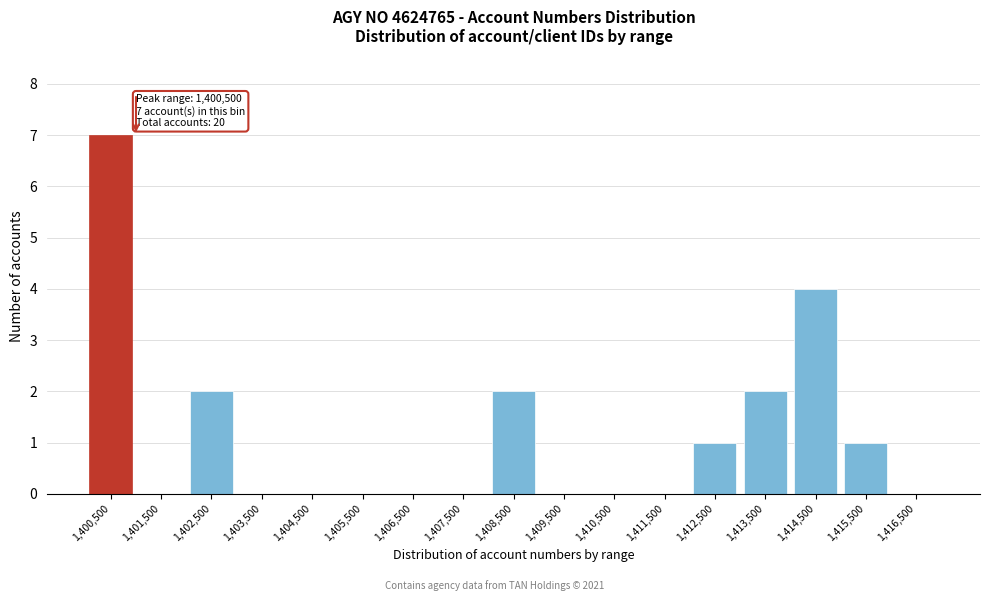

Reading right to left, transcribe all the data shown in this chart.

1,416,500=0	1,415,500=1	1,414,500=4	1,413,500=2	1,412,500=1	1,411,500=0	1,410,500=0	1,409,500=0	1,408,500=2	1,407,500=0	1,406,500=0	1,405,500=0	1,404,500=0	1,403,500=0	1,402,500=2	1,401,500=0	1,400,500=7